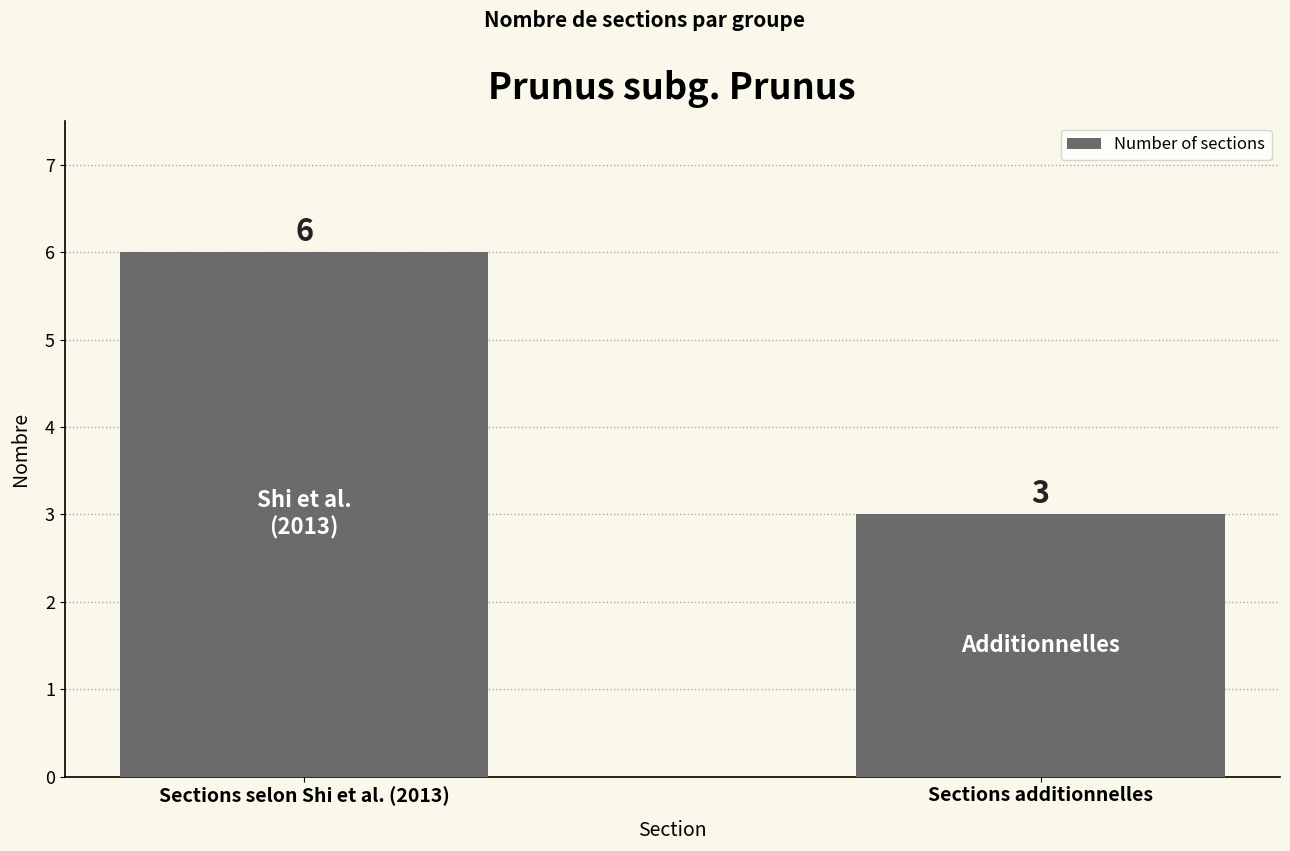

Is it true that the value at Sections selon Shi et al. (2013) is 6?

True